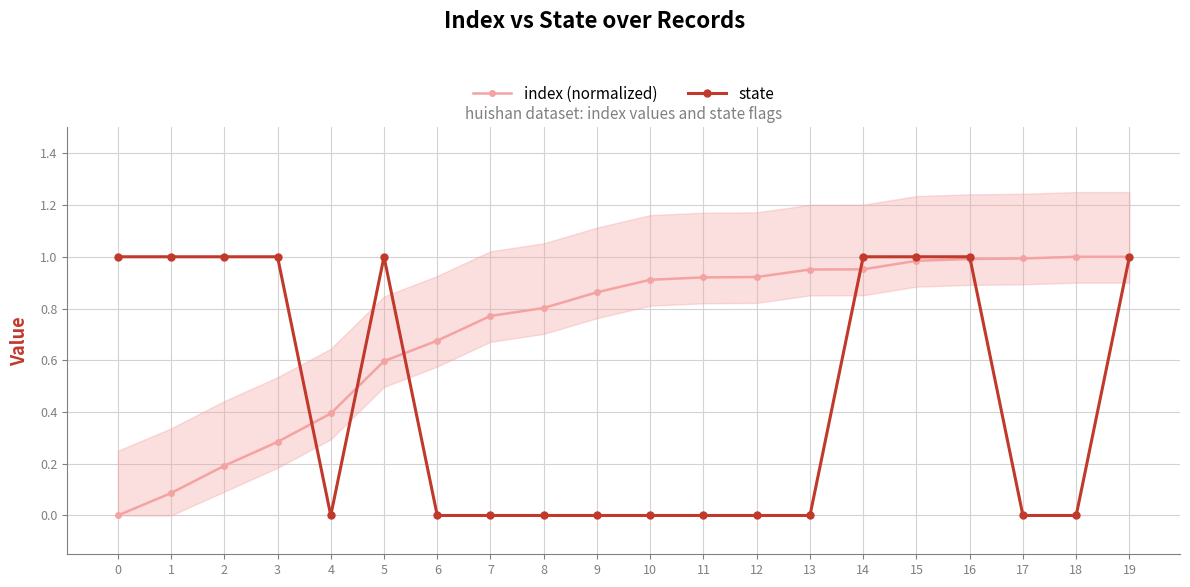

How many intersections are there between index (normalized) and state?

5